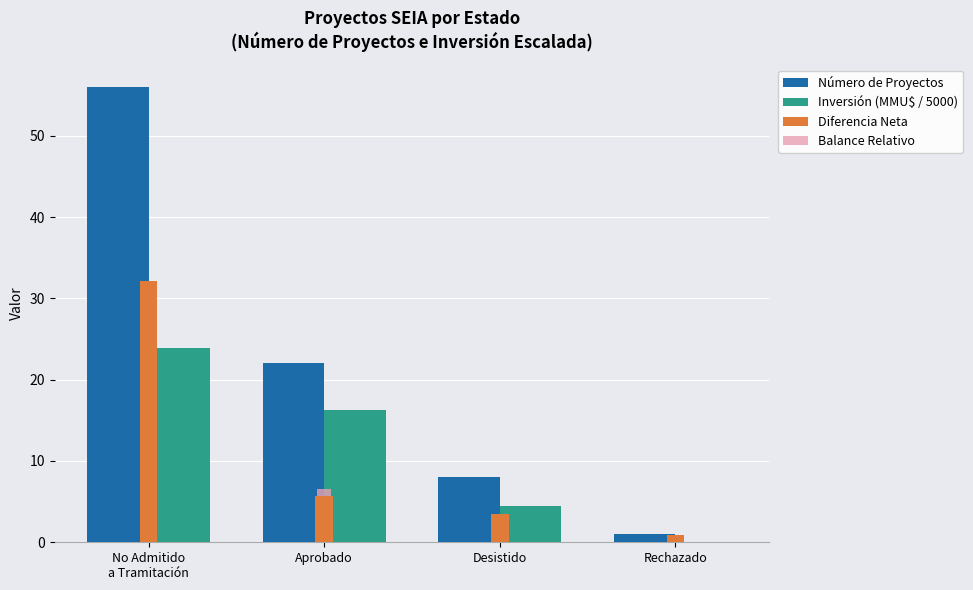

Read the Número de Proyectos value at No Admitido
a Tramitación.

56.0